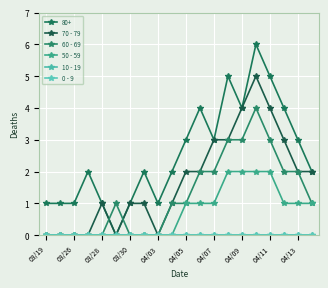

How many lines are shown in the chart?

6